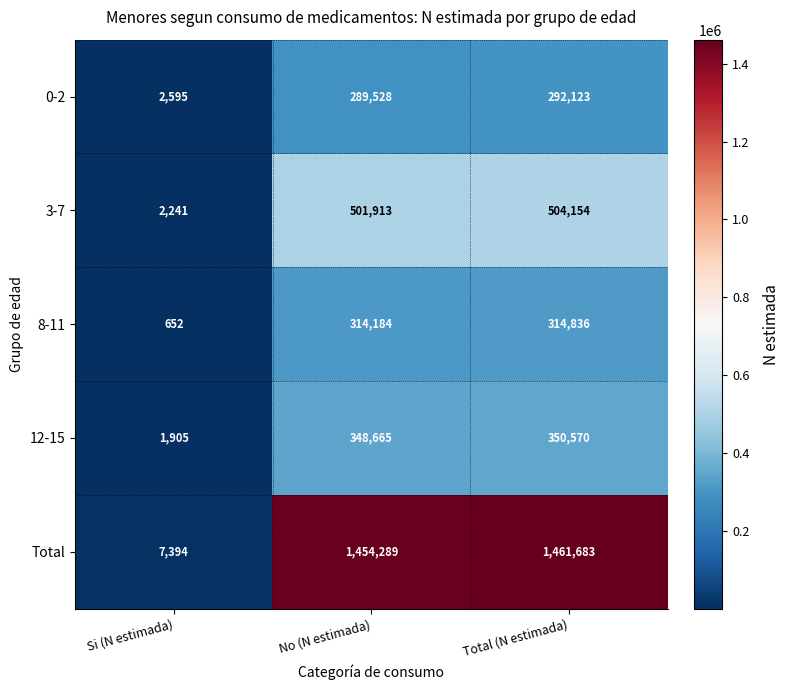

At which label does 0-2 reach its peak?

Total (N estimada)